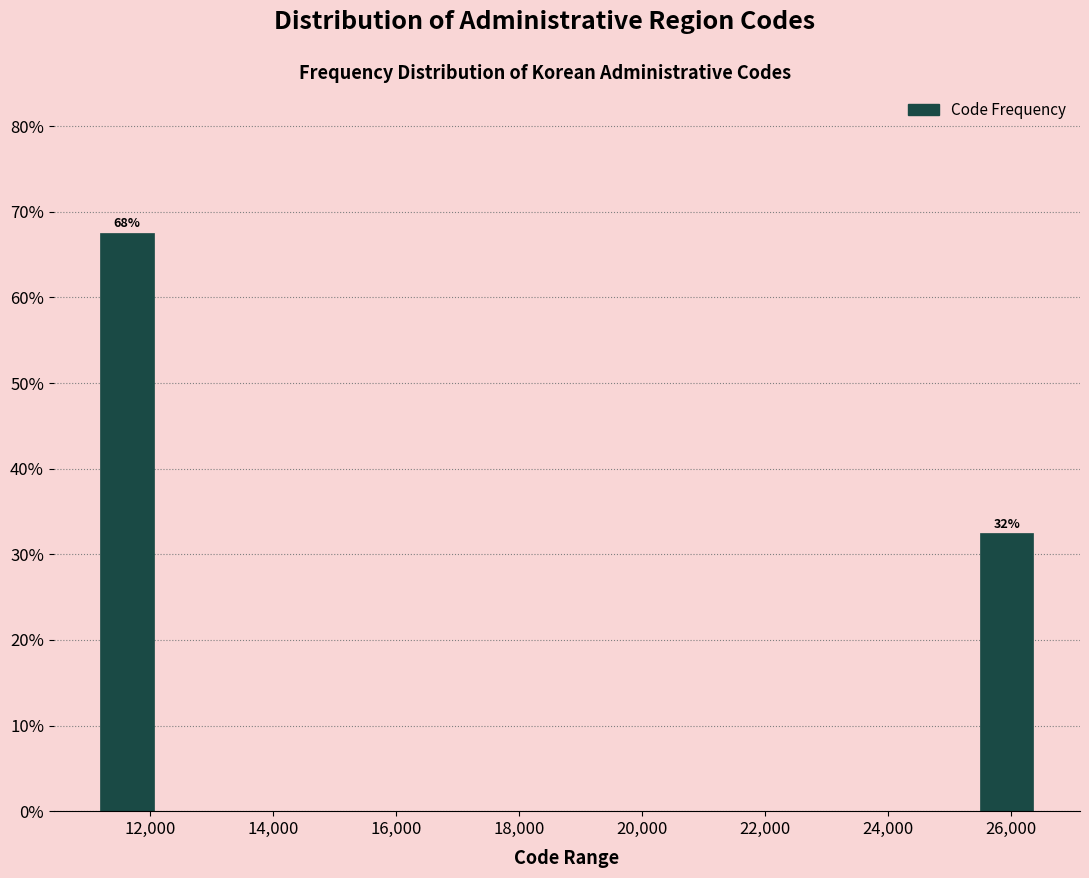

Which range on the x-axis has the tallest bar?

11200 to 12200